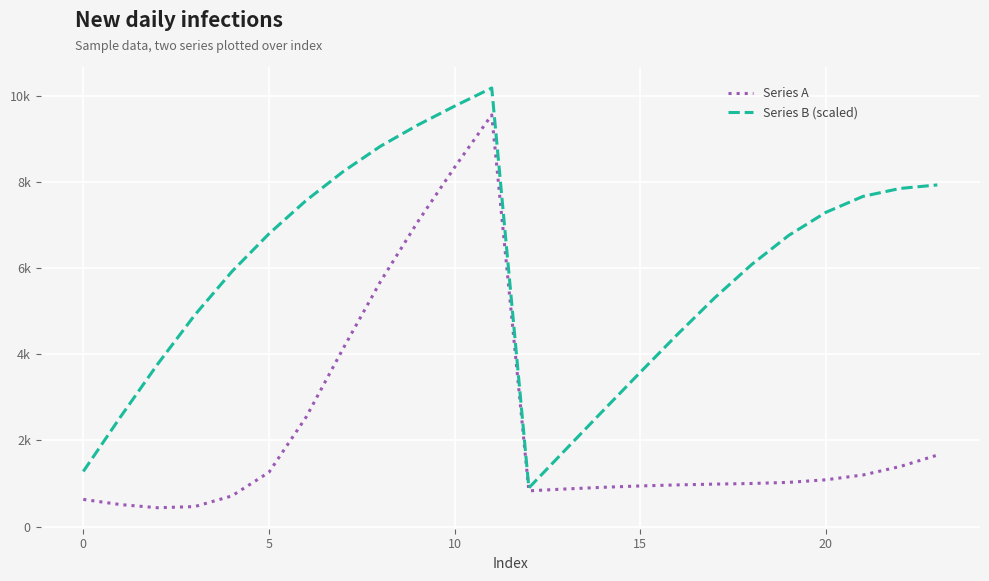

What are all the series names shown in the legend?

Series A, Series B (scaled)